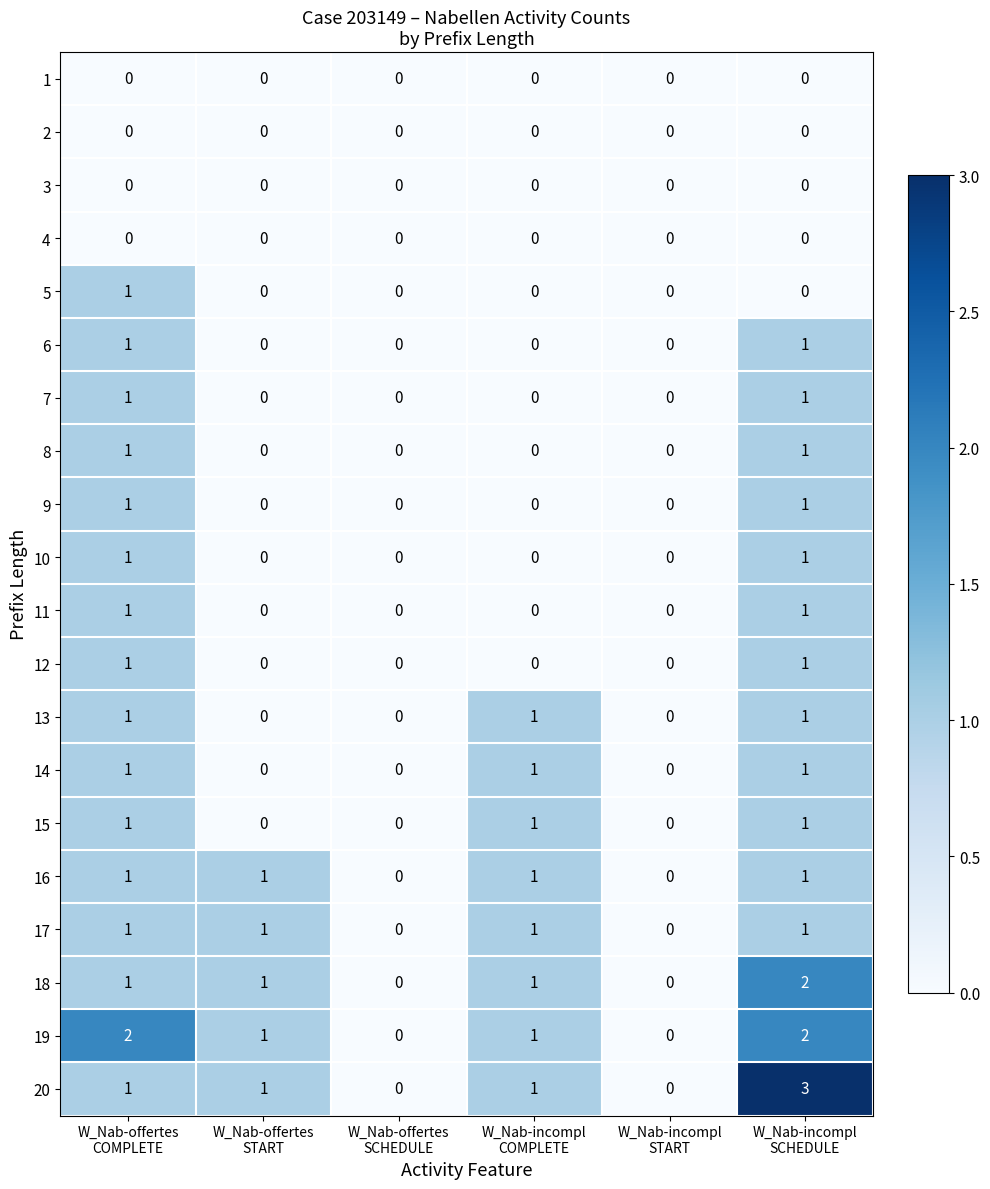

How many data points does each series have?

6